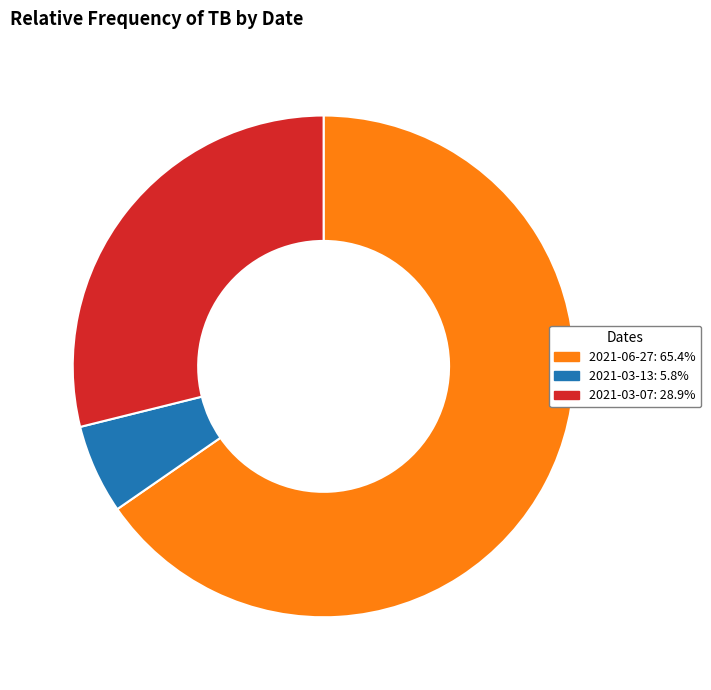

Which slice is the largest?

2021-06-27